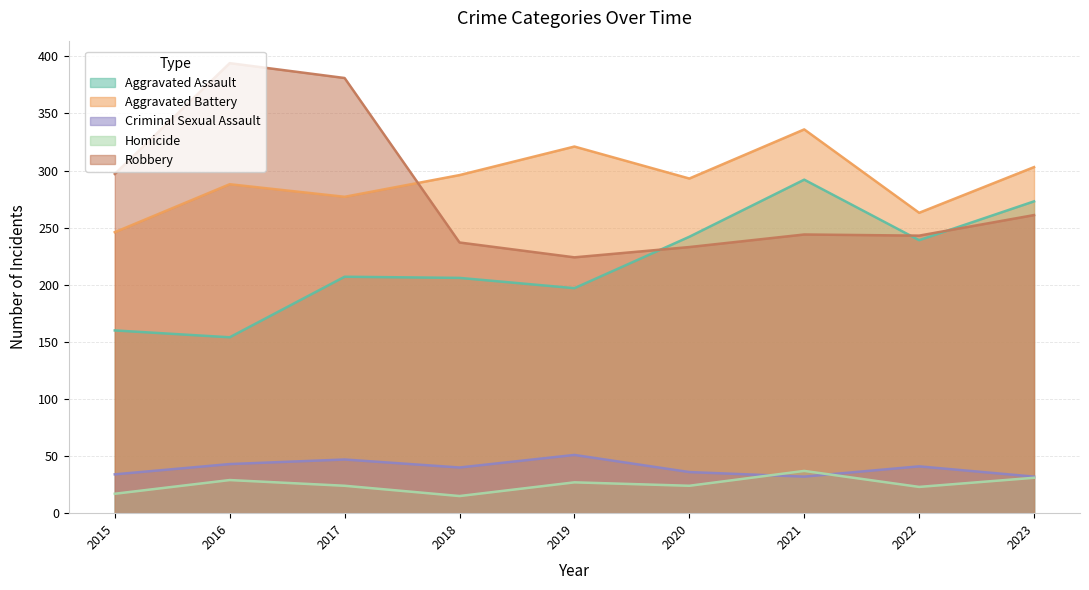

Between 2016 and 2019, which series saw the biggest shift?

Robbery